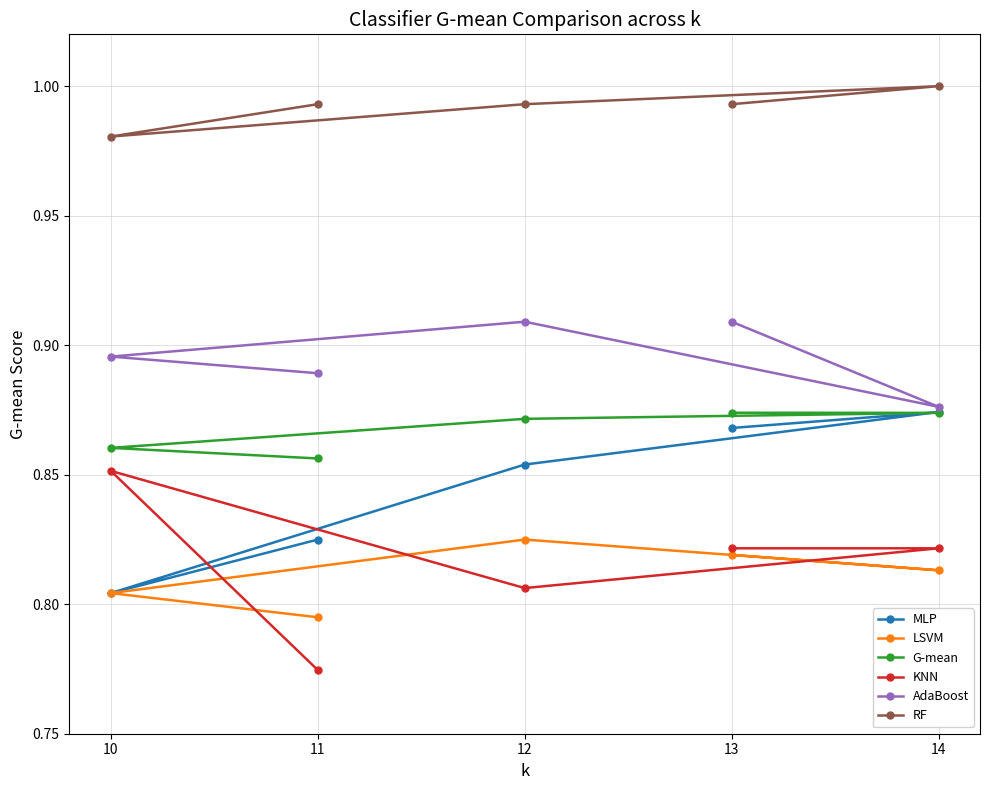

Which series has the largest total across all categories?

RF